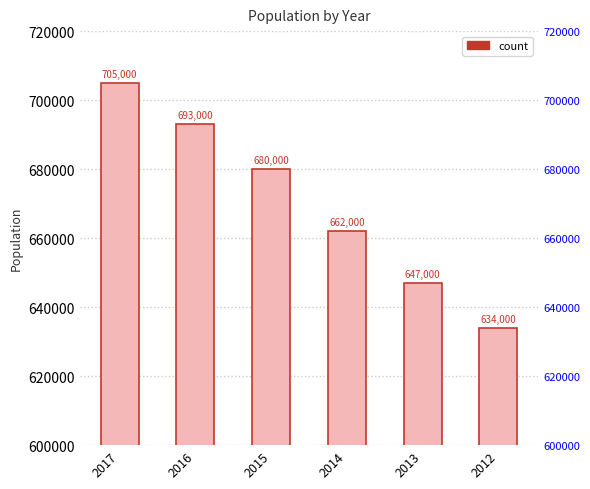

How many values are between 647000 and 693000?

4